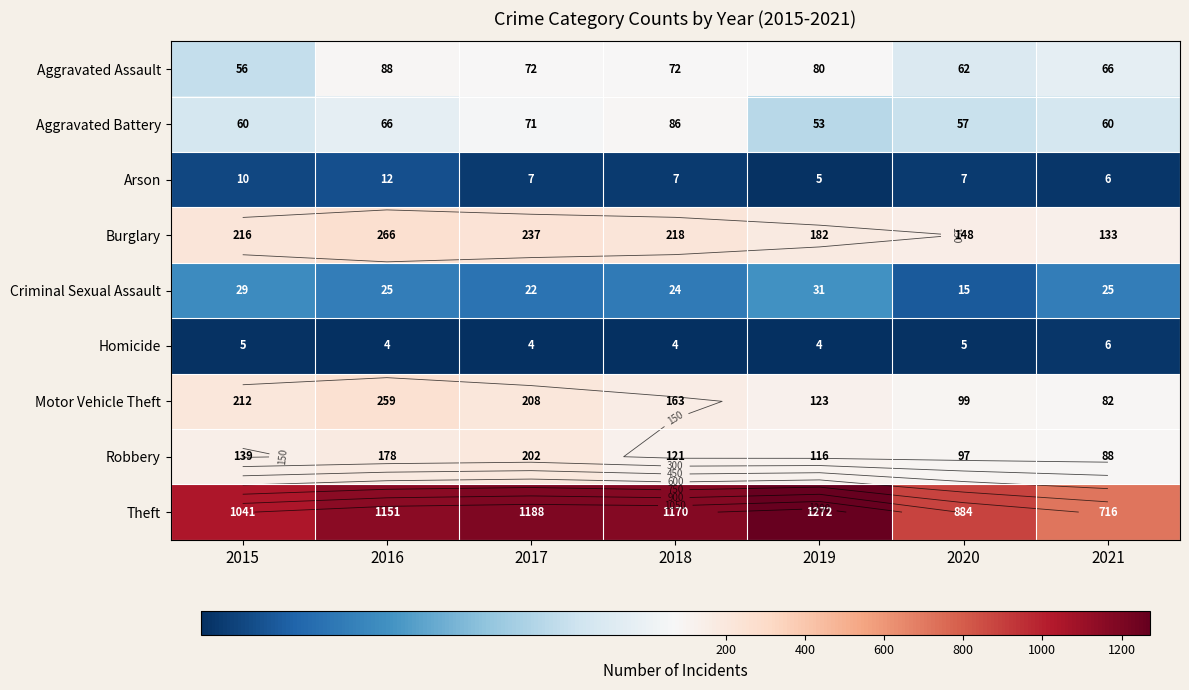

What is the greatest value displayed?

1272